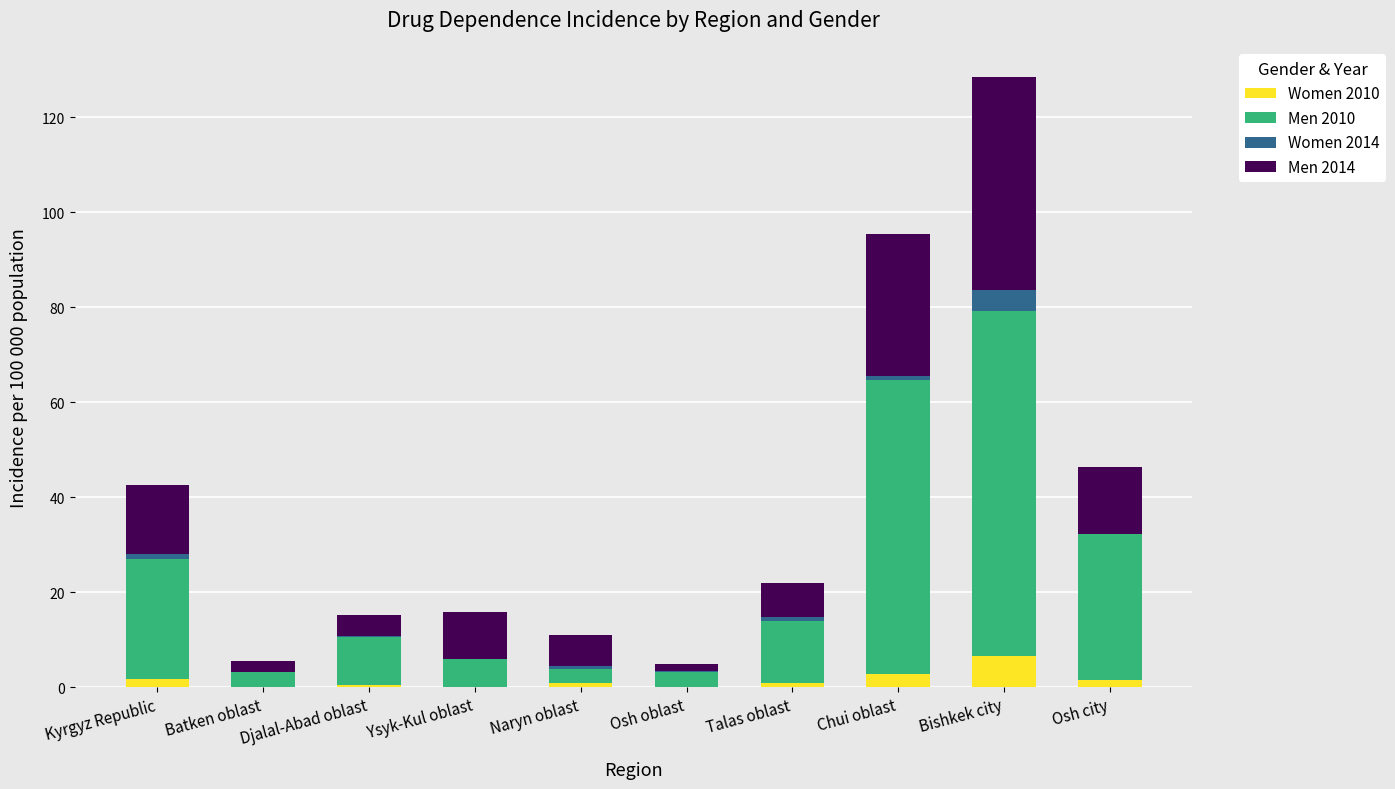

Does the chart contain stacked bars?

Yes